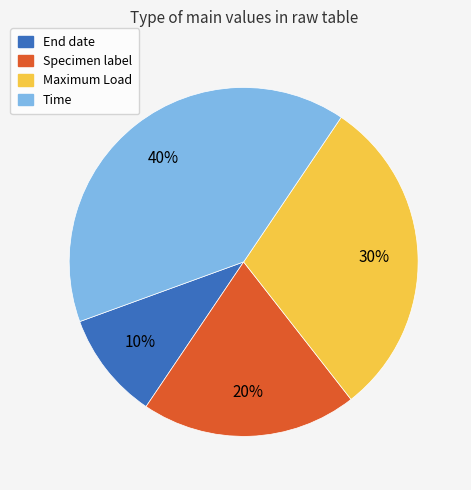

How many segments does this pie chart have?

4